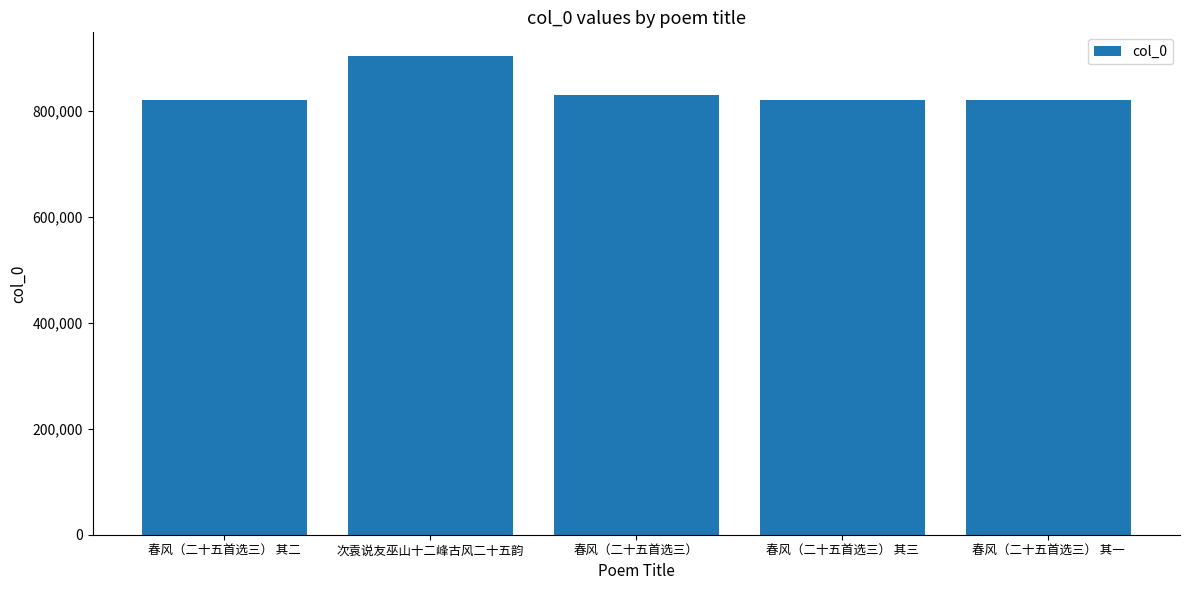

What is the difference between the maximum and second lowest values?

83061